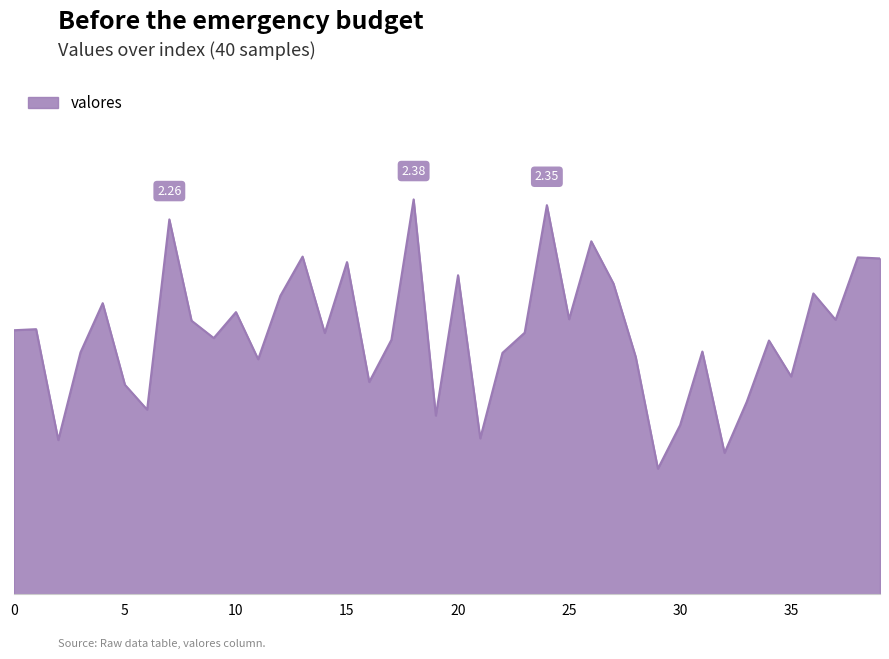

Is this an area chart (filled region under the line)?

Yes